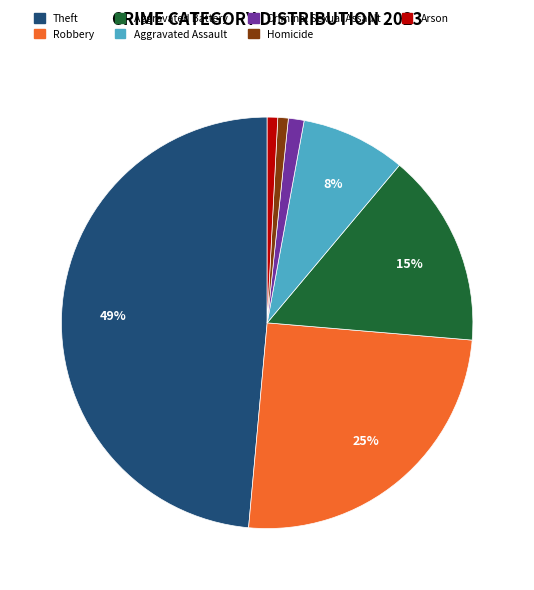

Which has a higher value, Aggravated Battery or Robbery?

Robbery